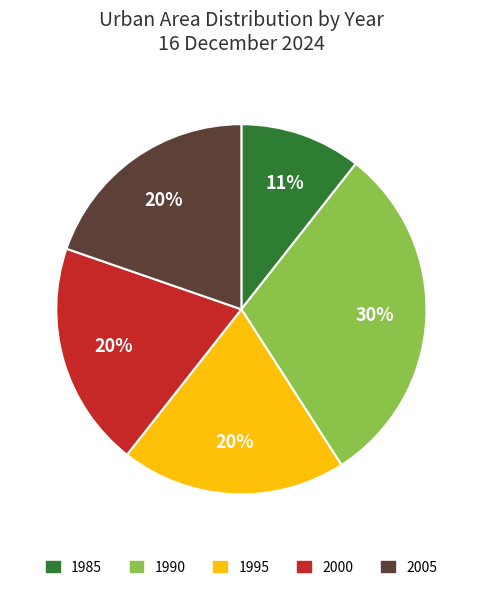

Which has a higher value, 1995 or 1985?

1995